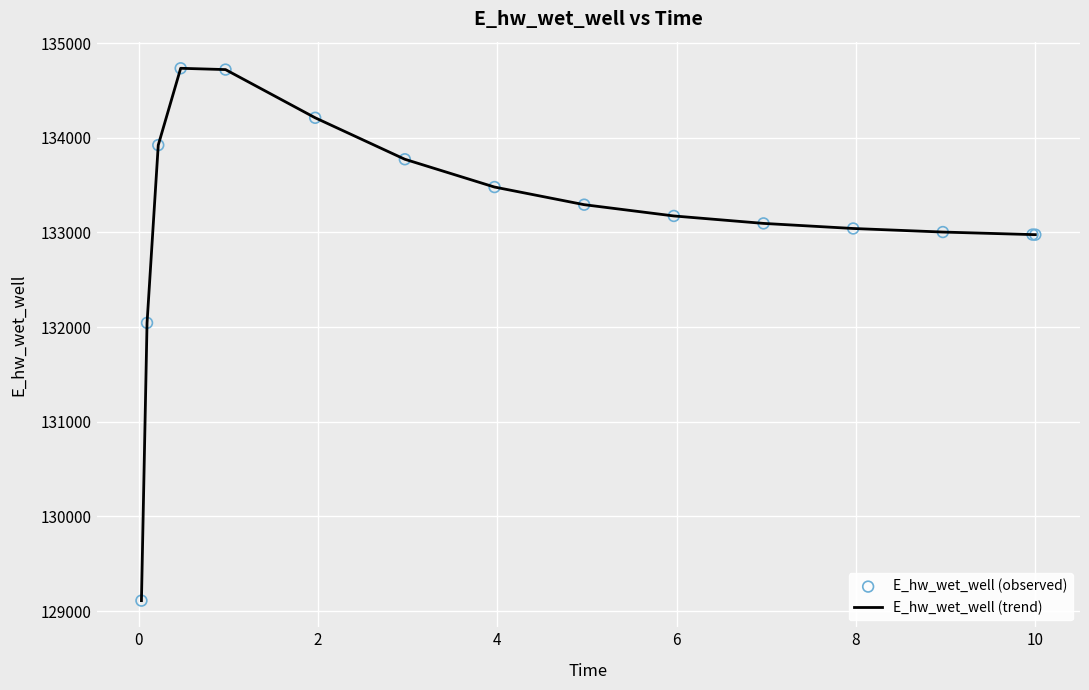

What is the difference between the maximum and minimum values?

5624.9